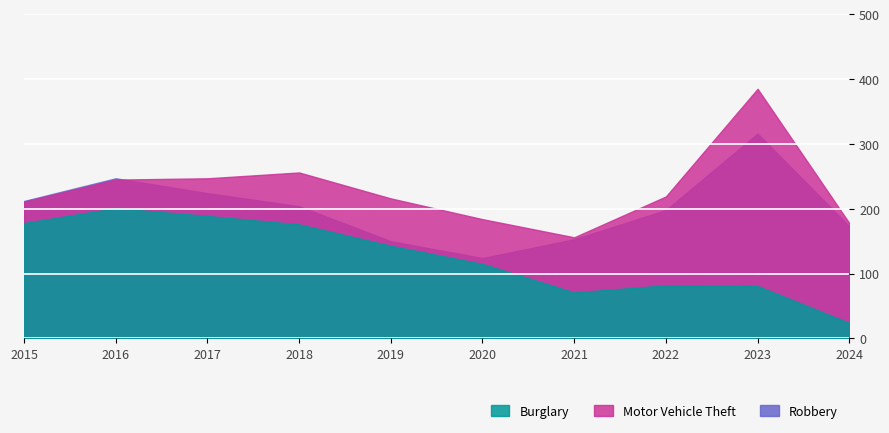

Which category has the highest value across all series?

2023